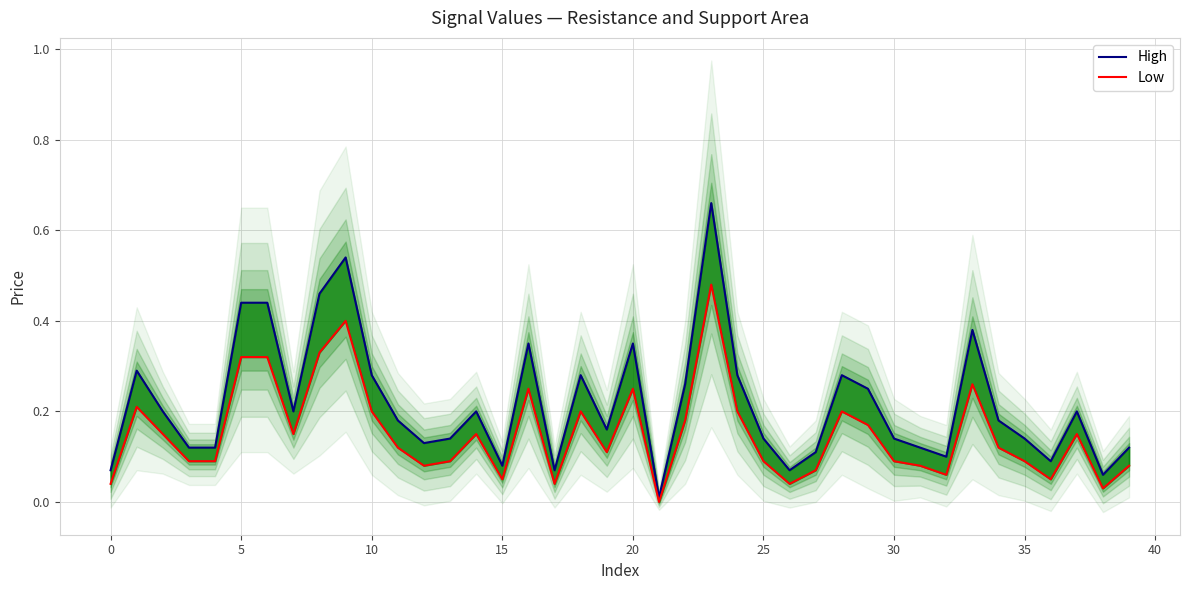

What is the average value of the Low series?

0.2